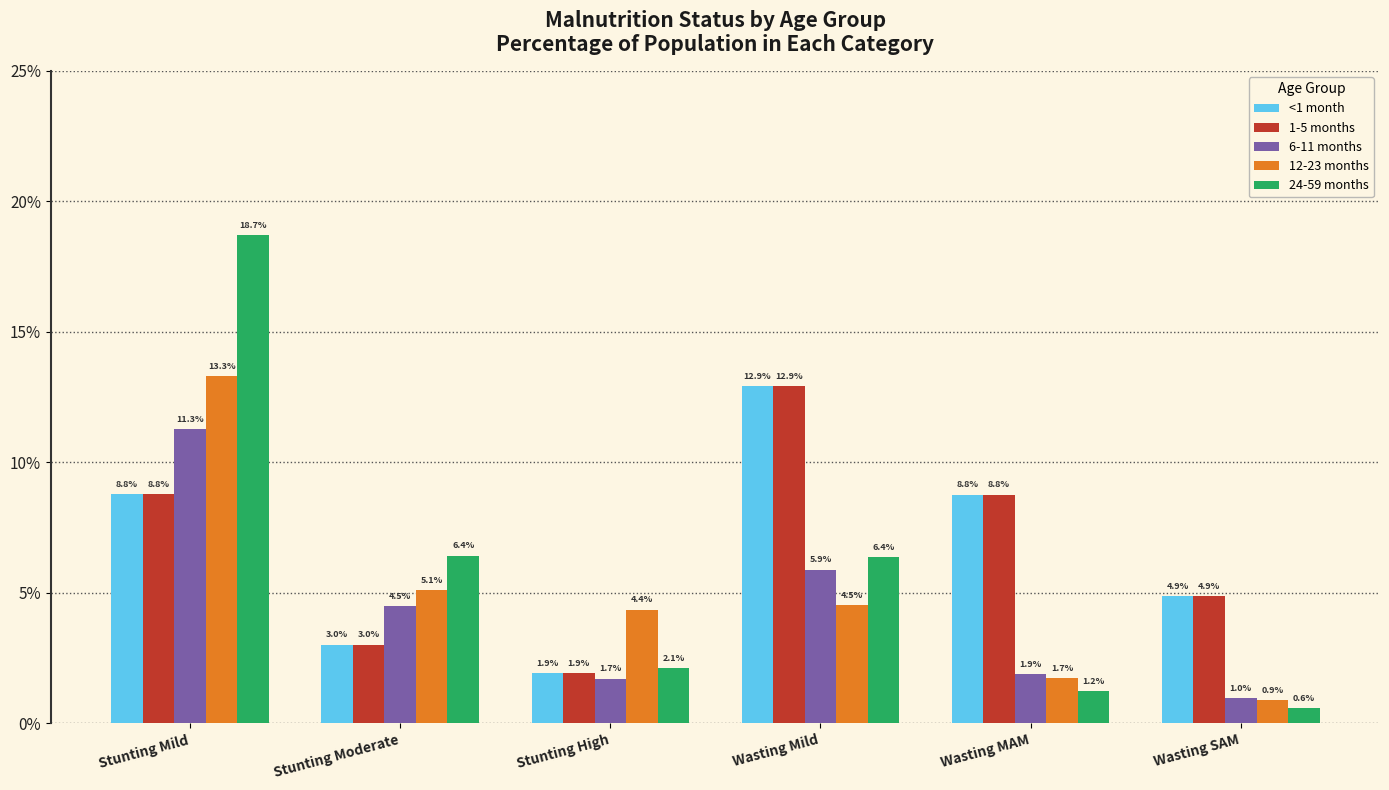

What are all the series names shown in the legend?

<1 month, 1-5 months, 6-11 months, 12-23 months, 24-59 months